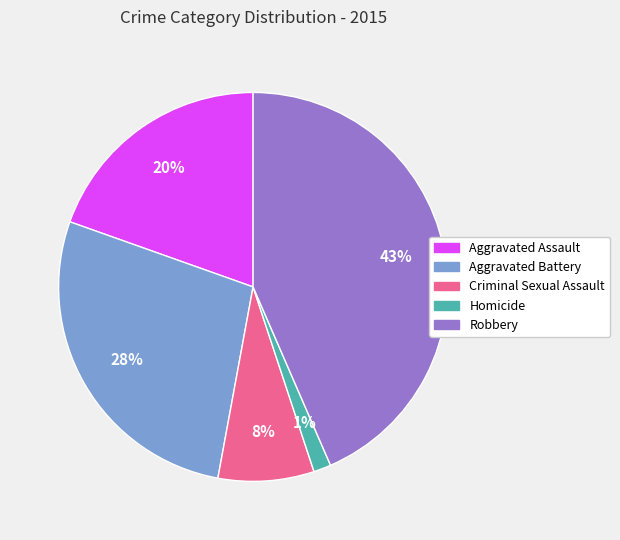

What is the smallest slice in the pie chart?

Homicide